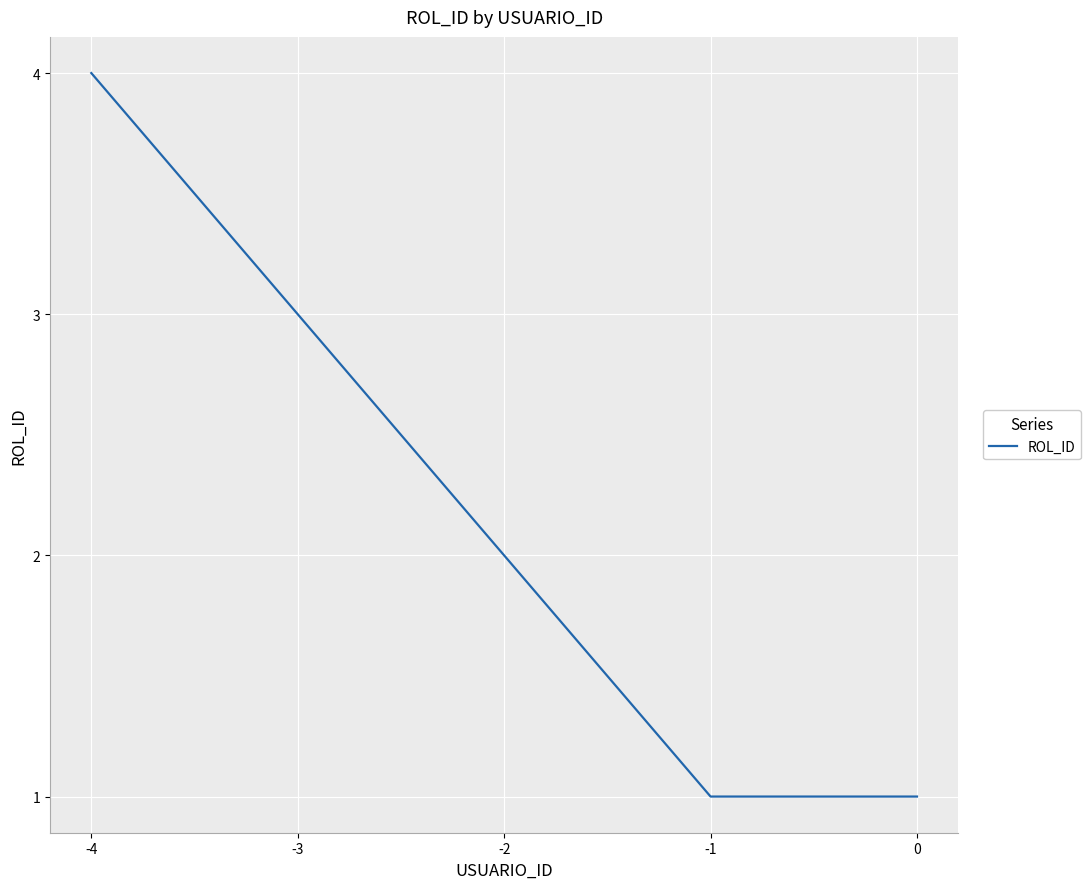

The value at -4 is 2. True or false?

False